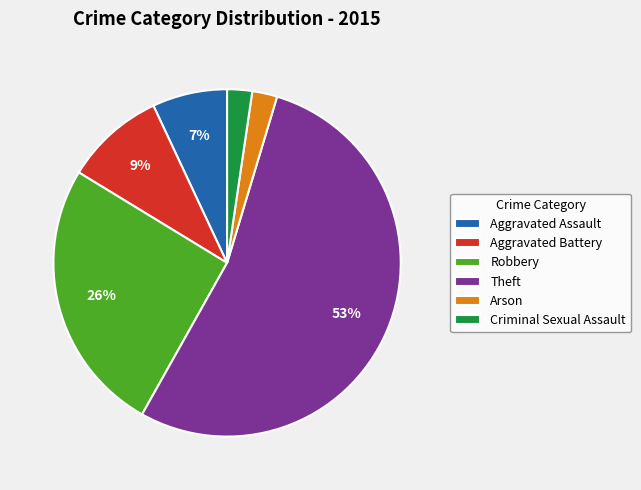

To the nearest percent, what is the average slice percentage?

17%